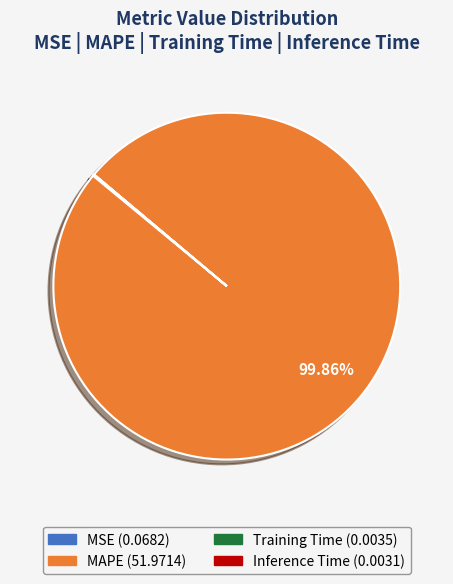

Is there a majority slice in this chart?

Yes